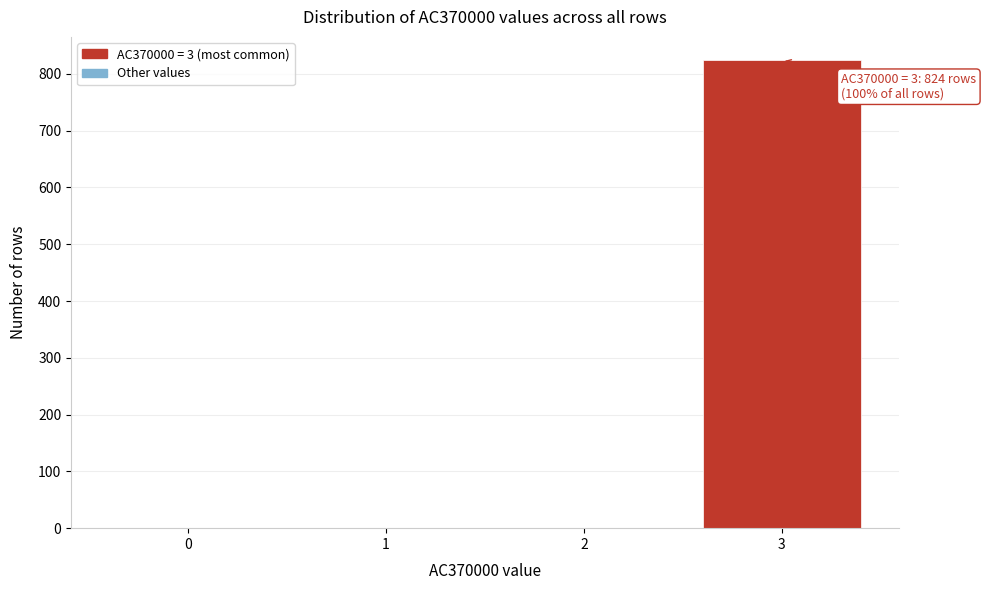

Reading left to right, what are all the values shown in this chart?

0=1	1=1	2=1	3=824